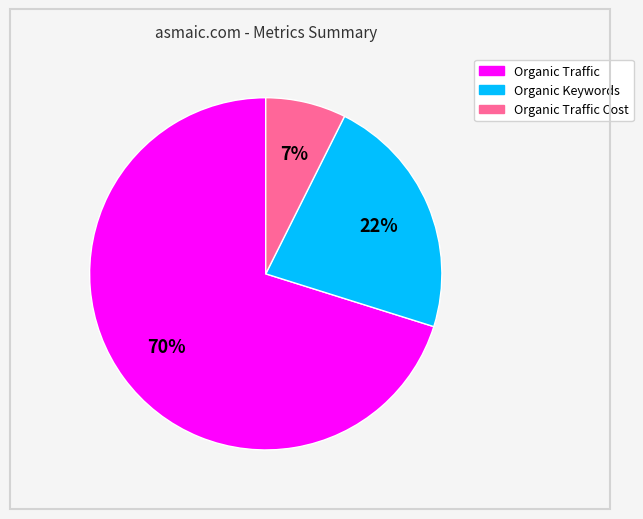

Is there a majority slice in this chart?

Yes